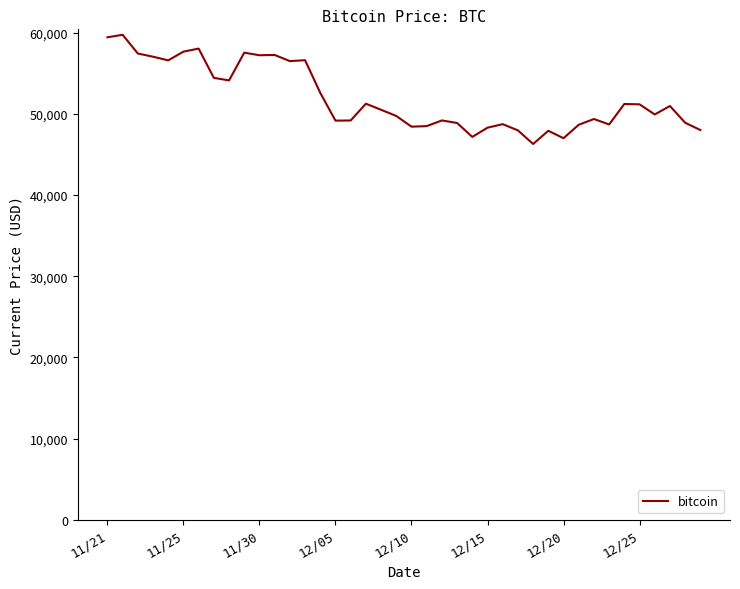

What is the maximum value shown in the chart?

59749